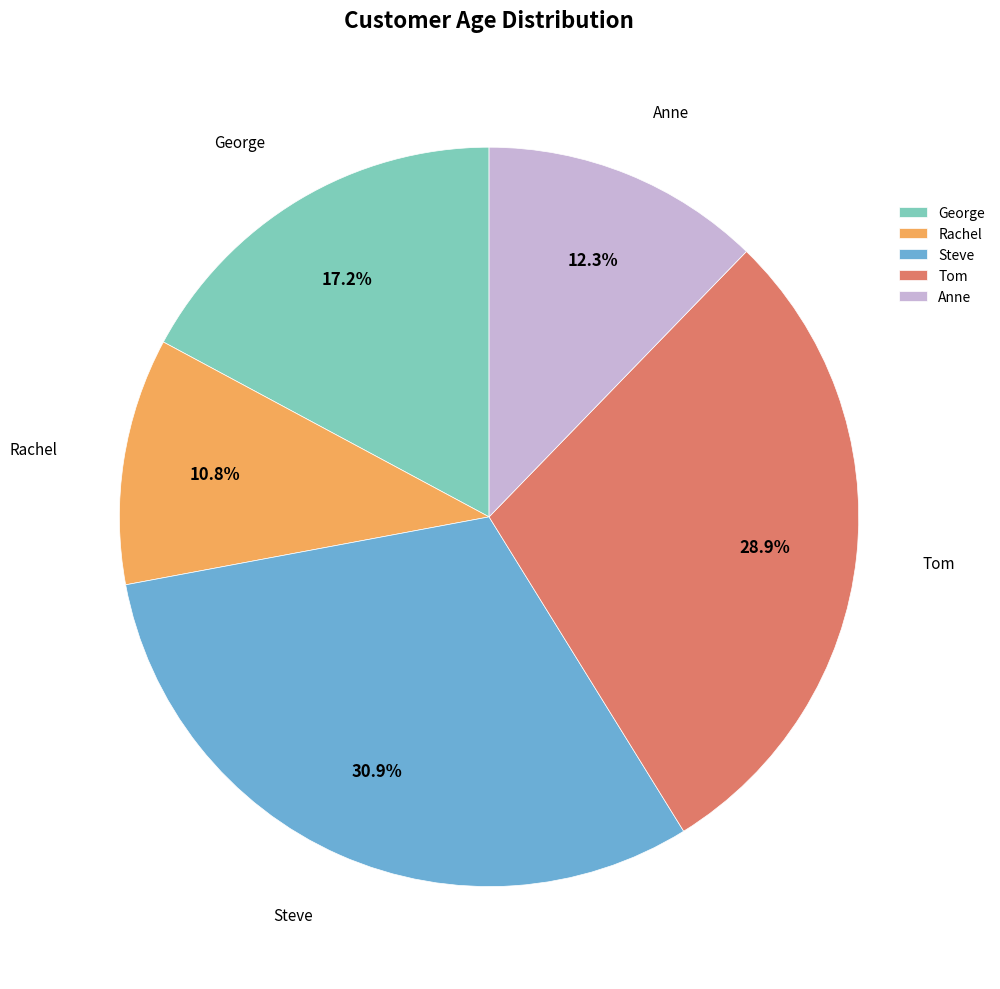

What is the smallest slice in the pie chart?

Rachel